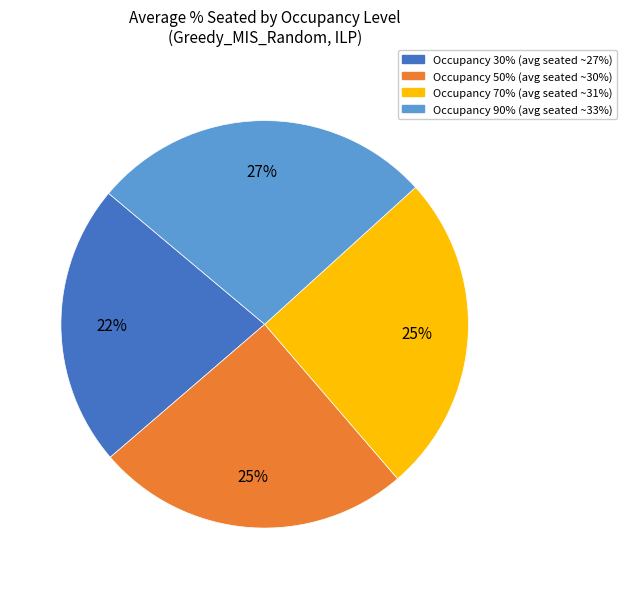

How many slices are in this pie chart?

4